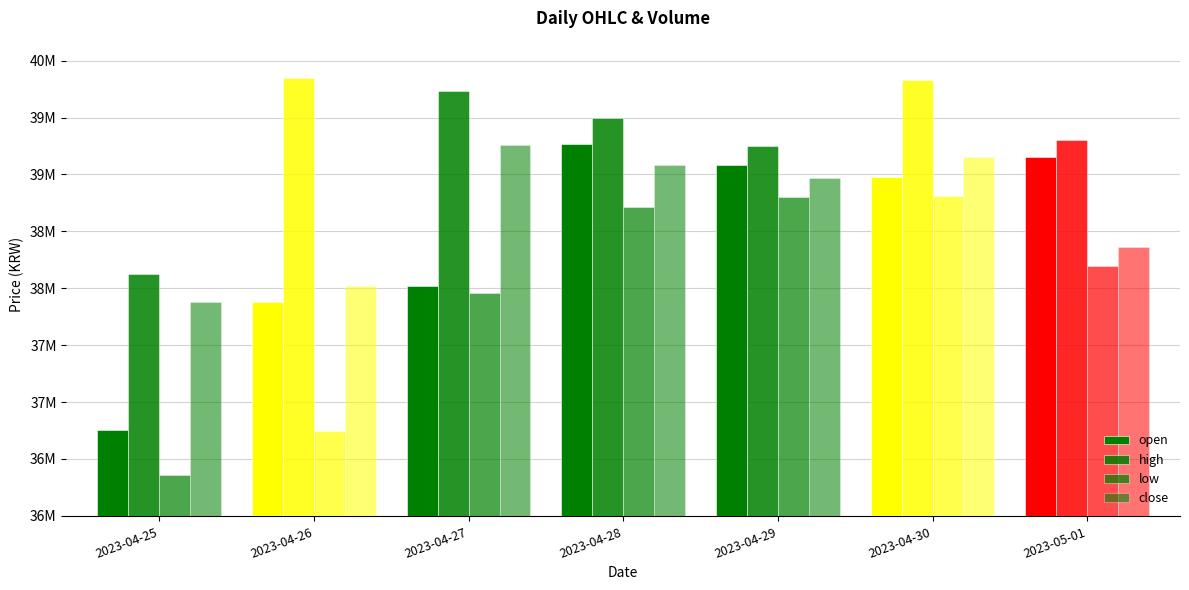

What is the spread (max minus min) of values at 2023-04-29?

447000